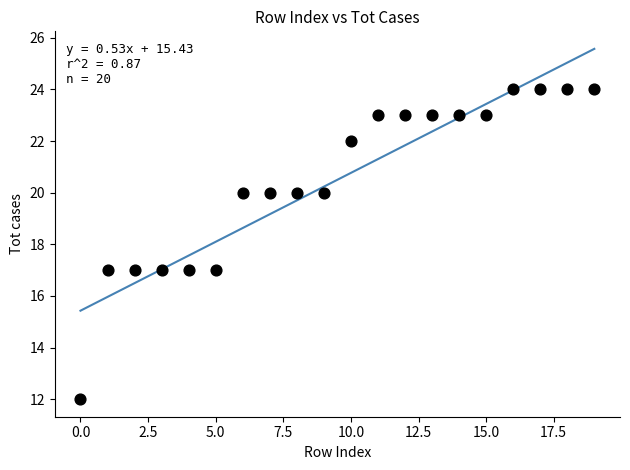

What is the range of Y values (max minus min)?

12